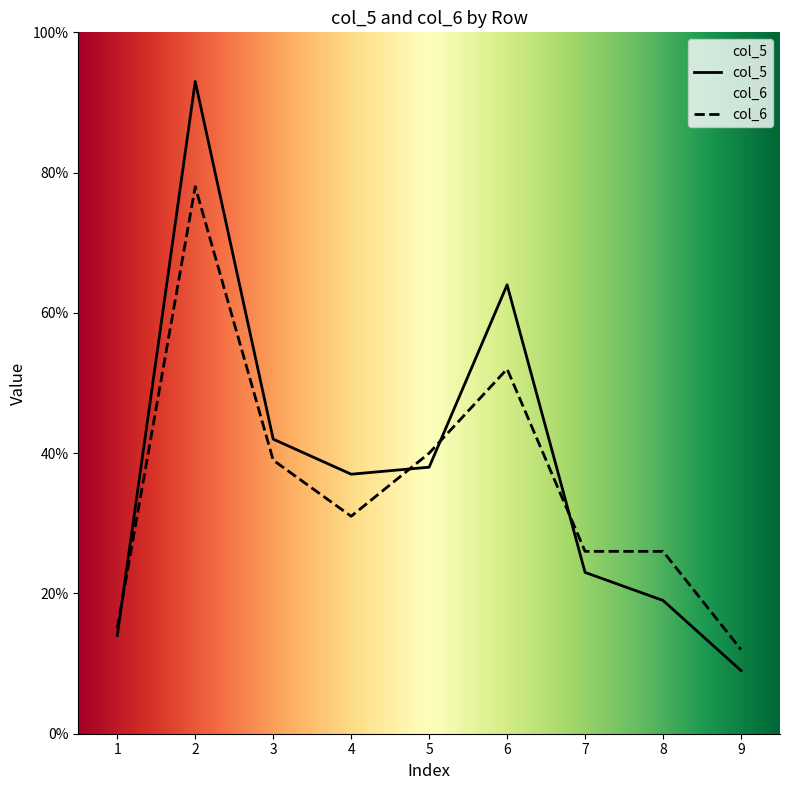

What is the average value of the col_5 series?

38